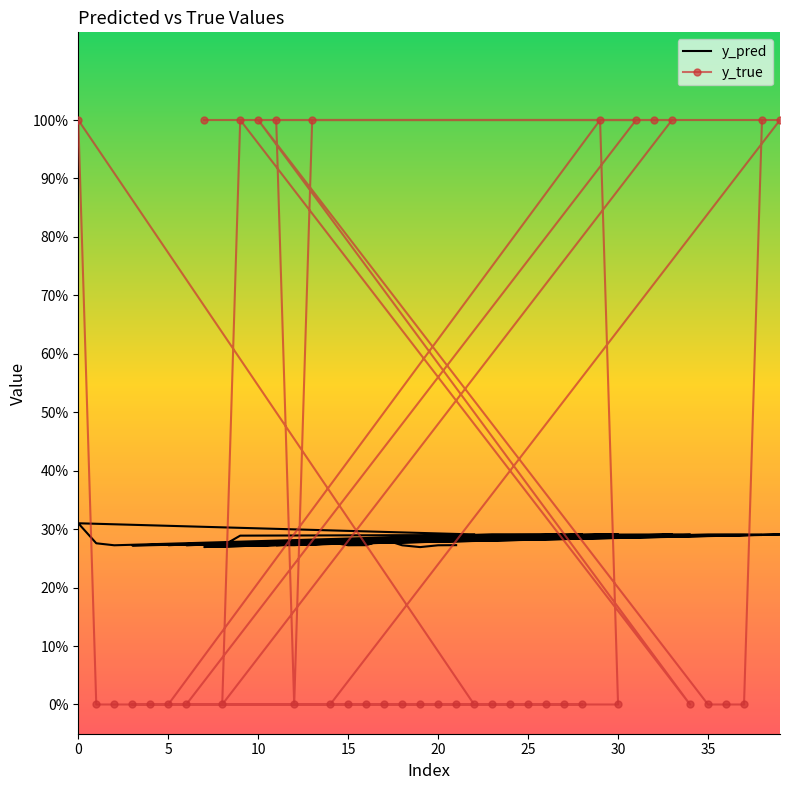

What is the highest value of the y_true series?

1.0